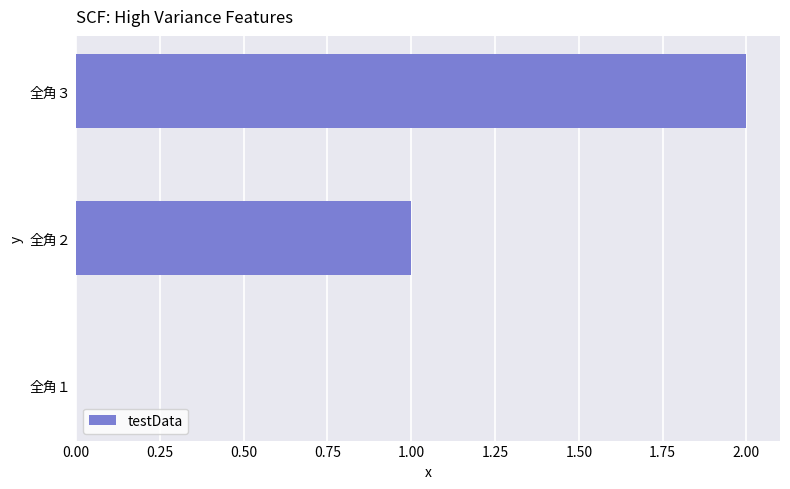

What is the sum of all values?

3